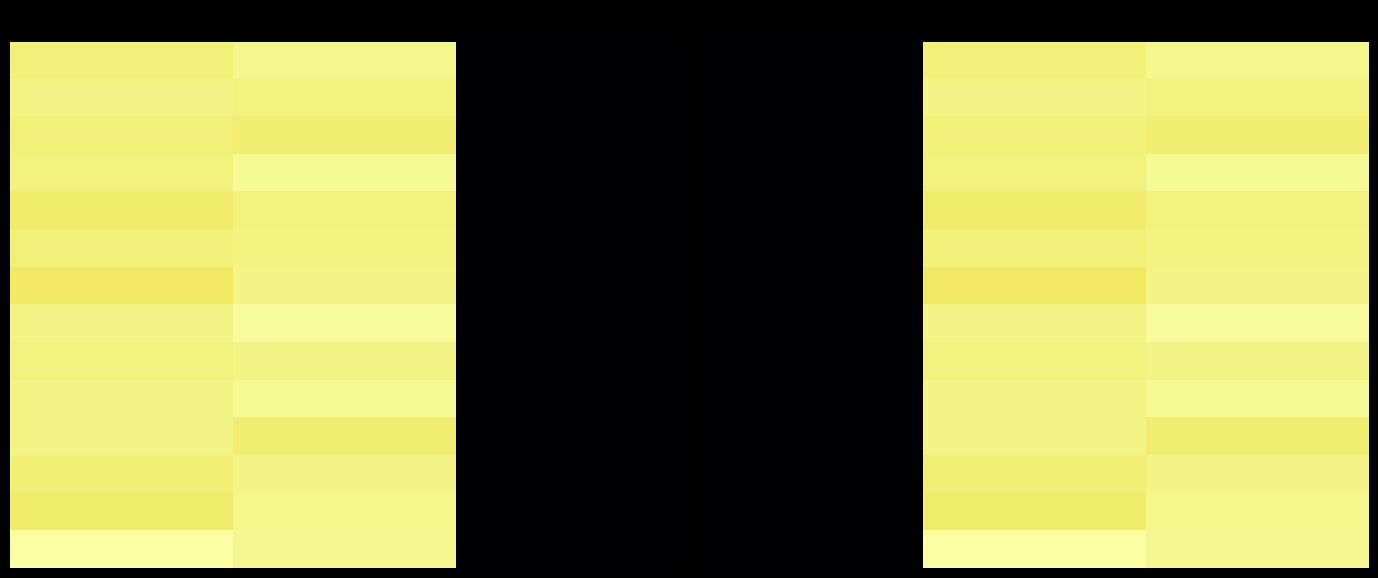

At how many categories does at least one series exceed 598?

2